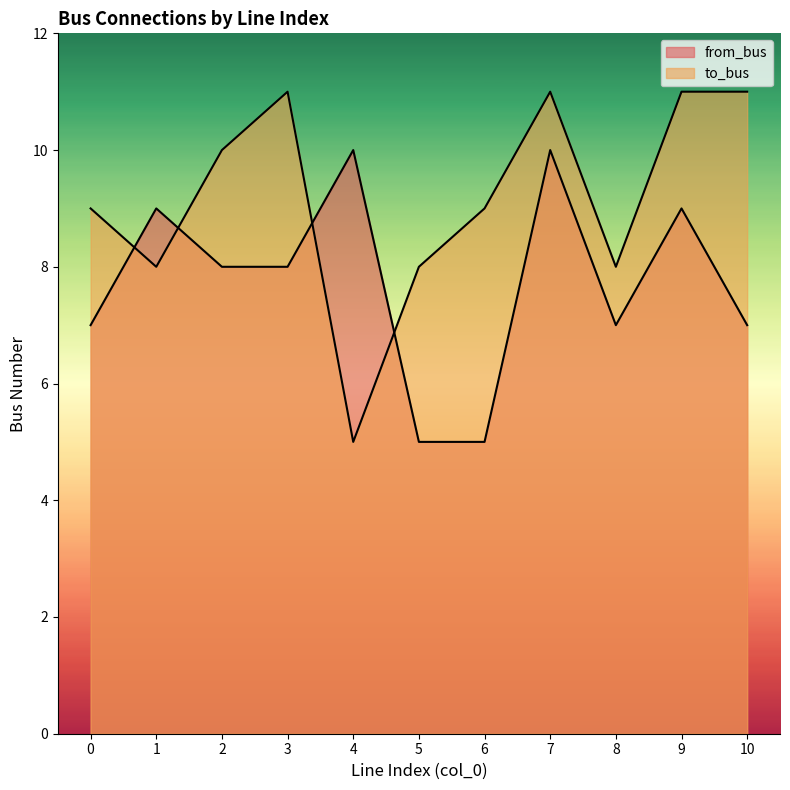

Rank the series by their average value, from highest to lowest.

to_bus, from_bus